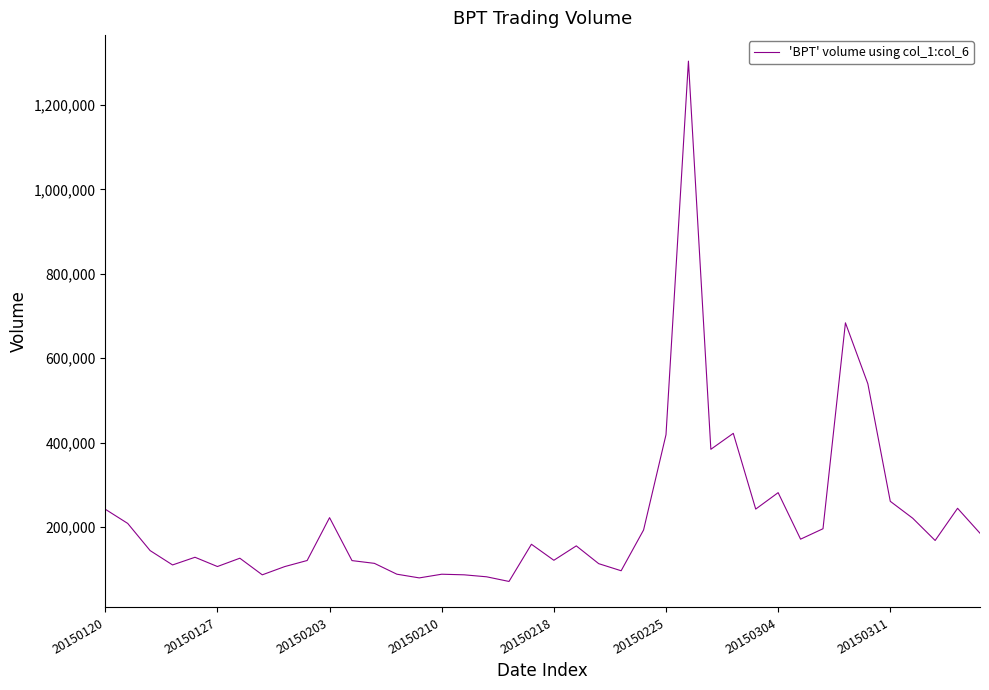

What is the average value?

222156